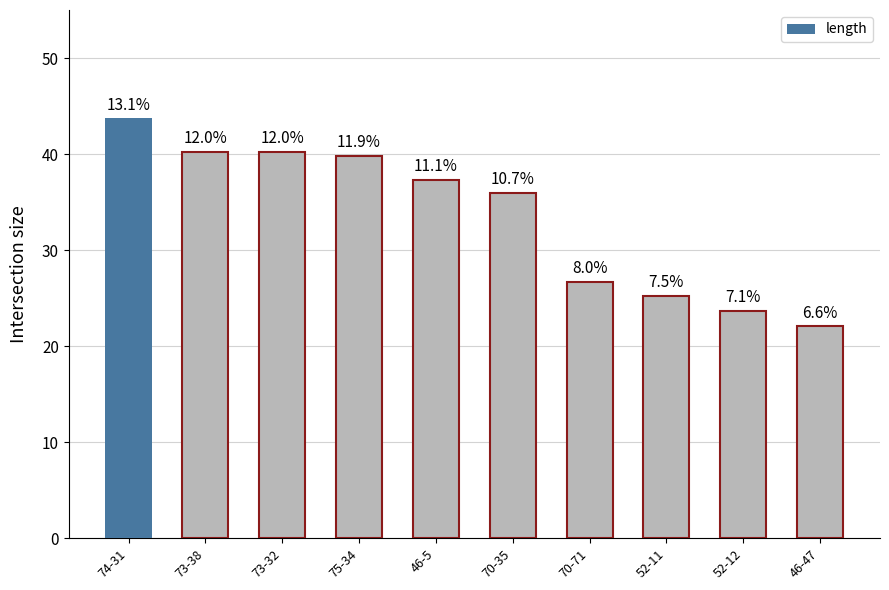

The value at 70-71 is 15.8. True or false?

False